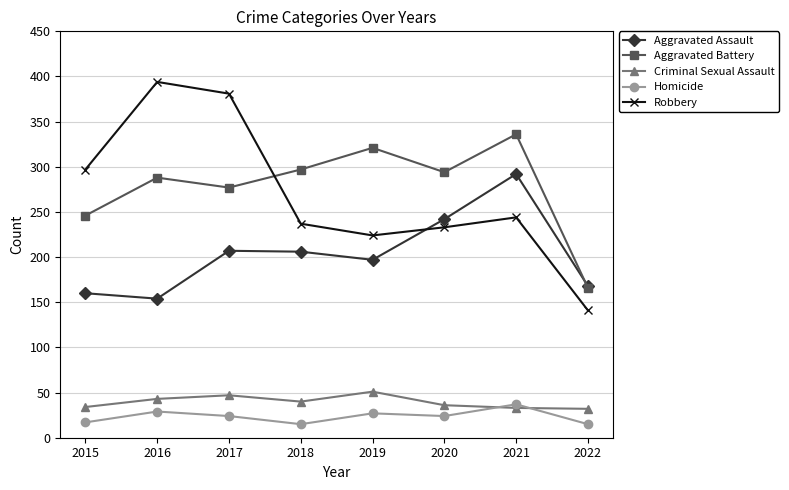

What is the value of the Aggravated Battery point at the 6th from the left?

294